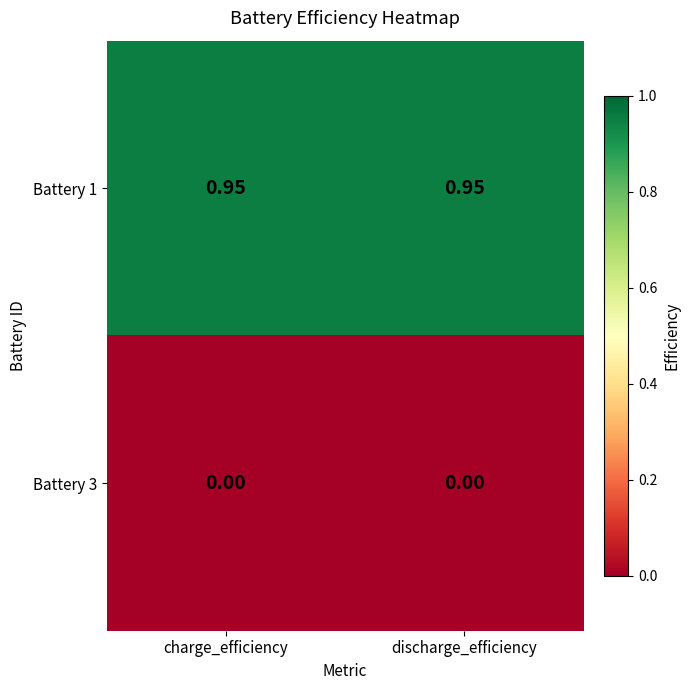

Is the value of Battery 3 at charge_efficiency greater than the value of Battery 1 at charge_efficiency?

No